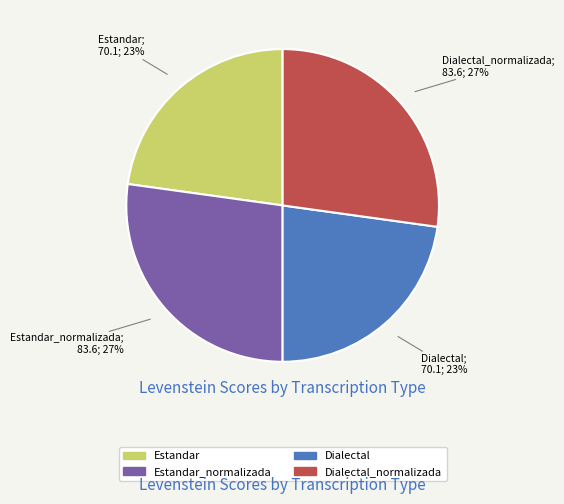

Is there a majority slice in this chart?

No